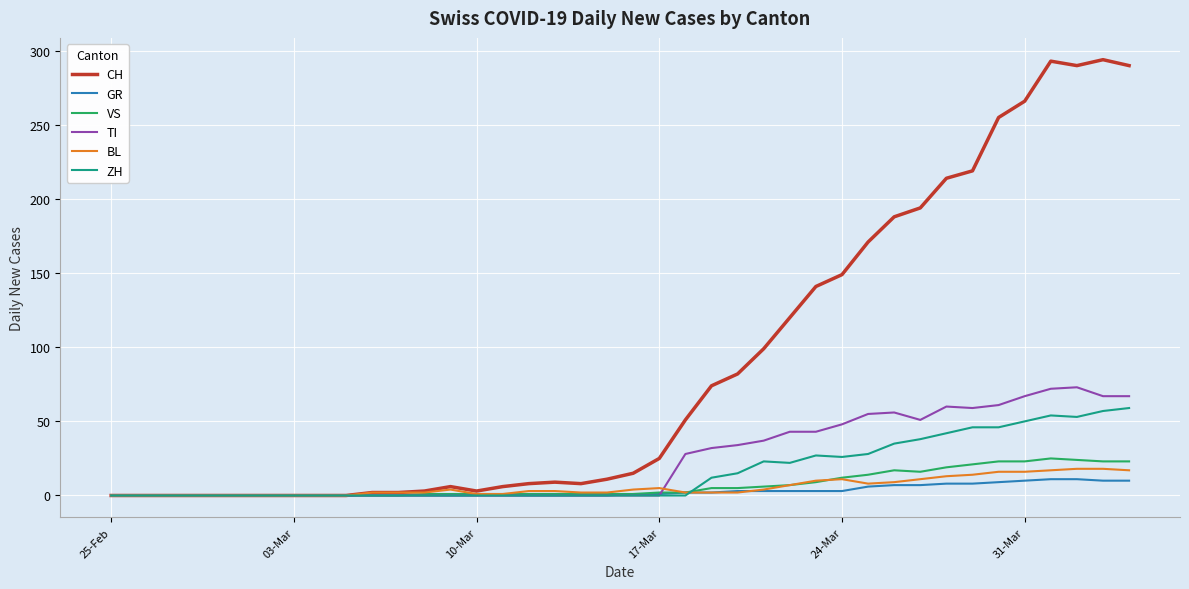

Which series has the largest total across all categories?

CH